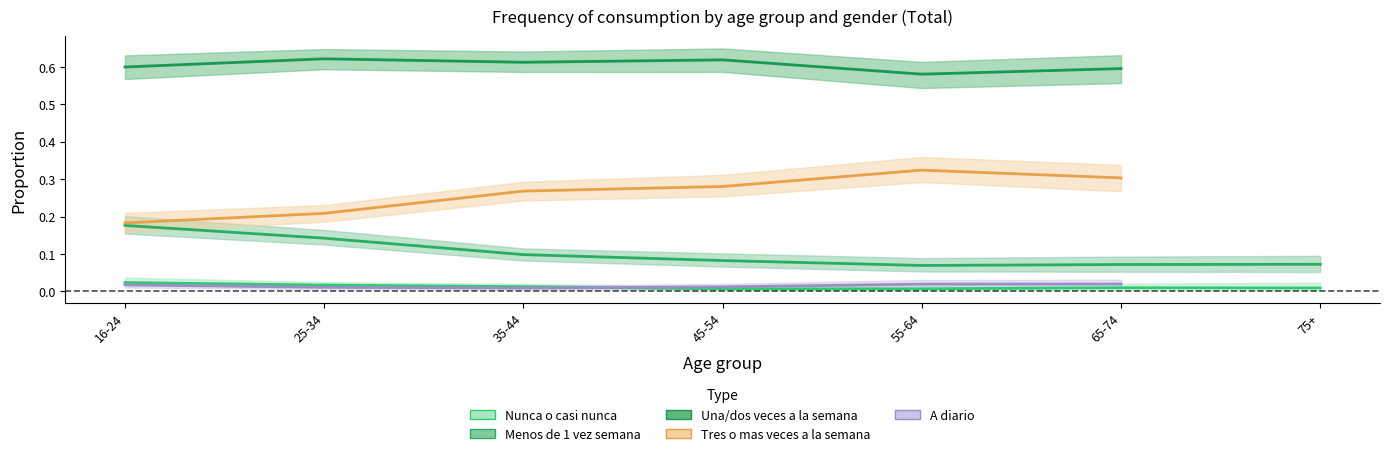

True or false: Una/dos veces a la semana has a value of 0.3 at 5.

False